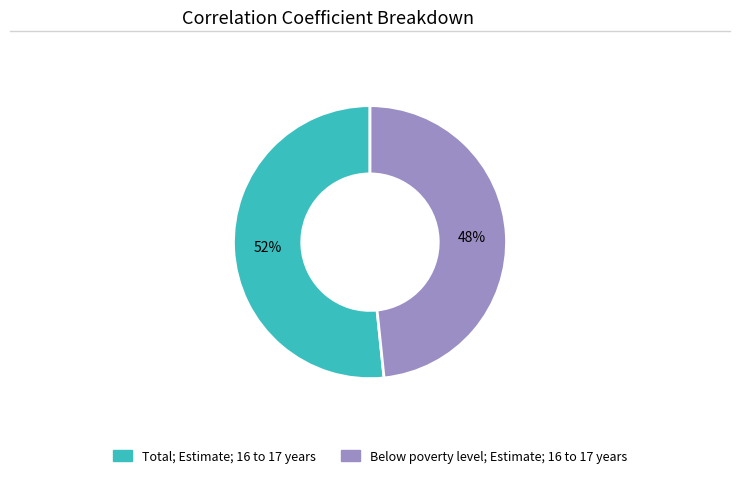

Rank the categories by value from lowest to highest.

Below poverty level; Estimate; 16 to 17 years, Total; Estimate; 16 to 17 years